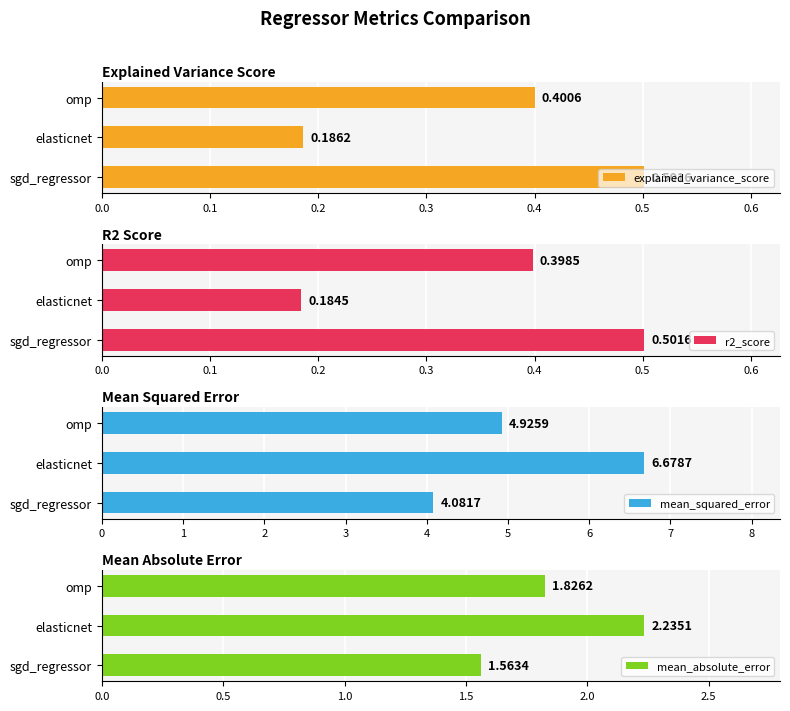

The value of r2_score at elasticnet is 0.1. True or false?

False